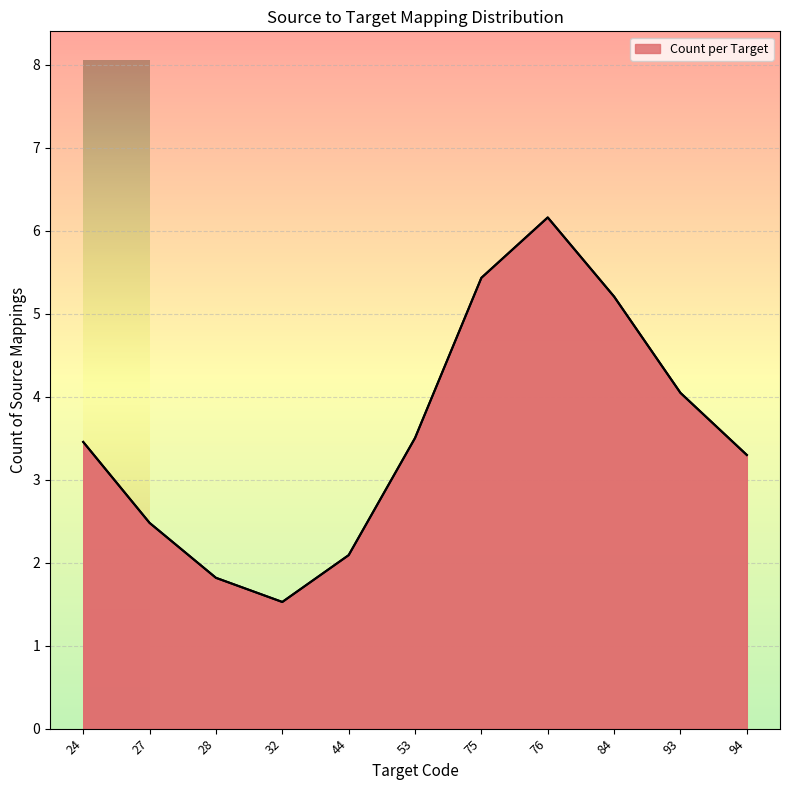

Does the chart have visible grid lines?

Yes